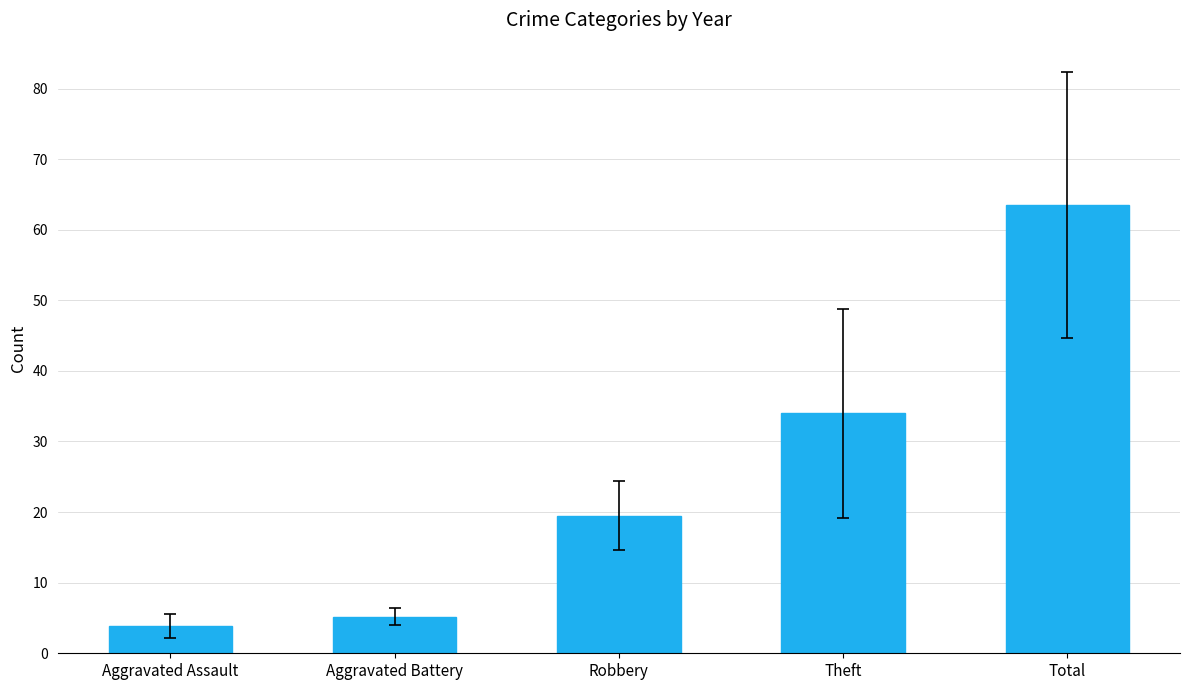

Does the chart contain any negative values?

No